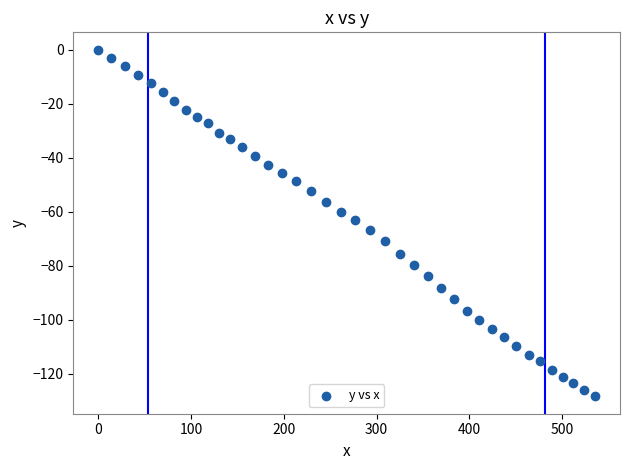

What is the range of Y values (max minus min)?

128.4